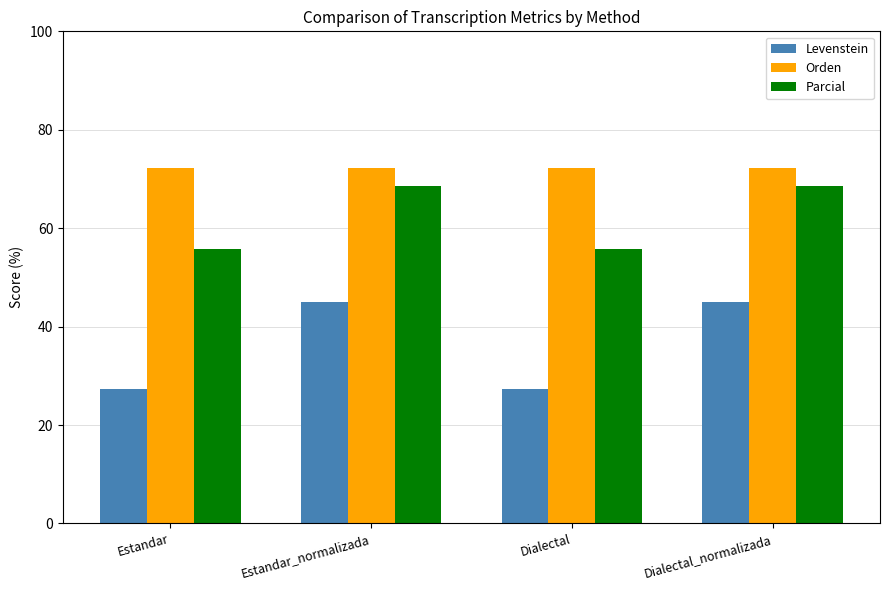

How many groups of bars are there?

4